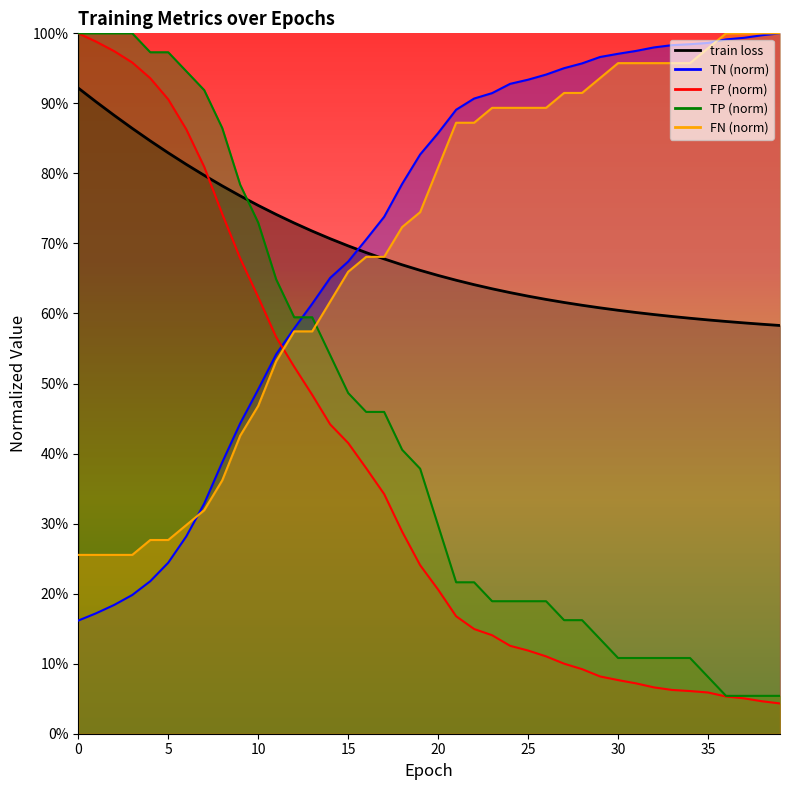

The train loss series shows 1.0 at 35. True or false?

False